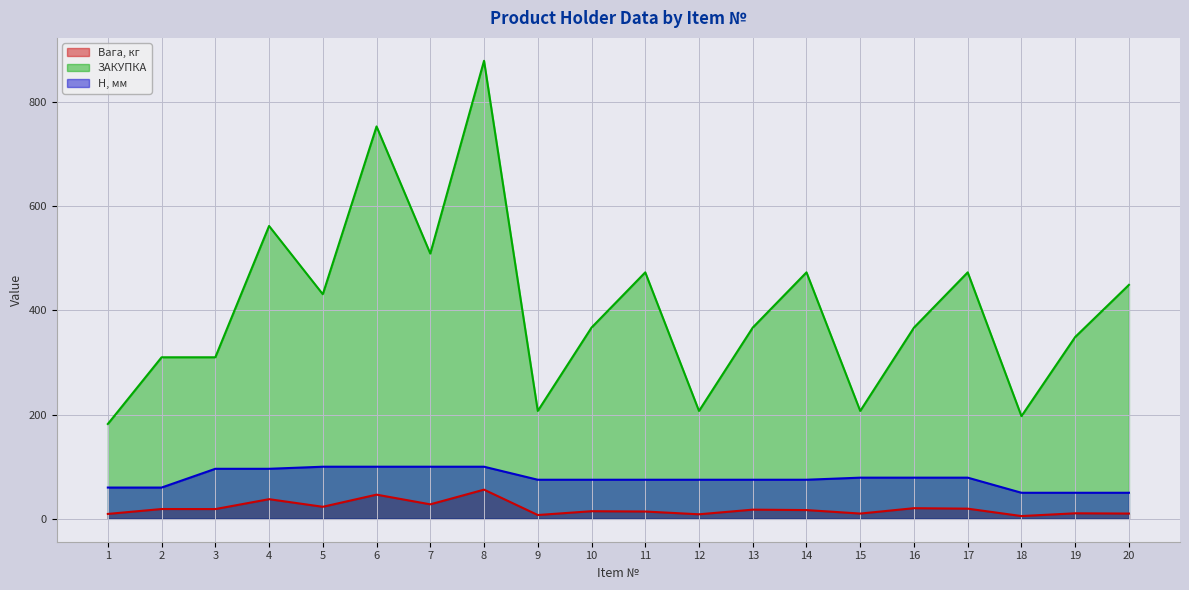

The value of Вага, кг at 12 is 8.7. True or false?

True